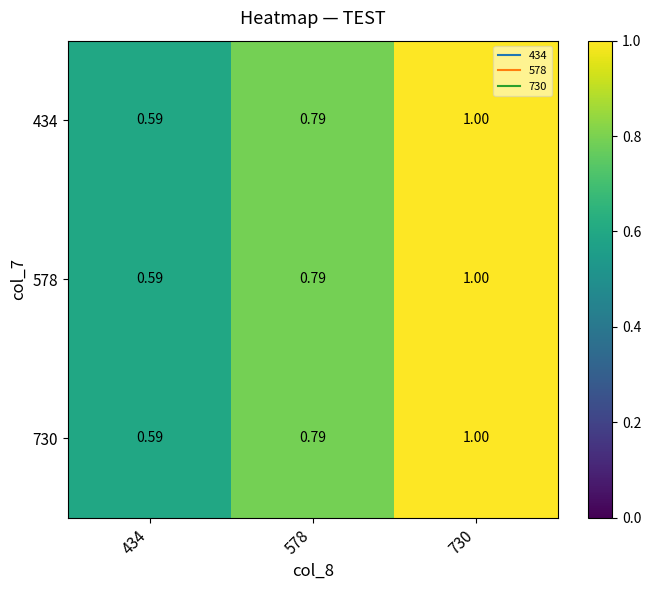

At which category is the sum across all series the highest?

730